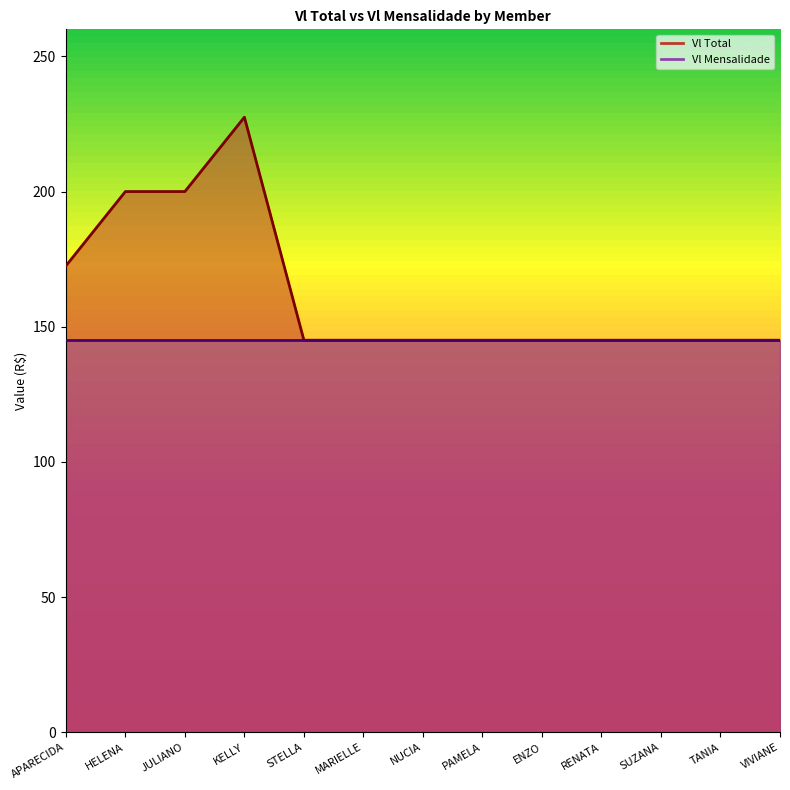

What position from the right is ENZO?

5